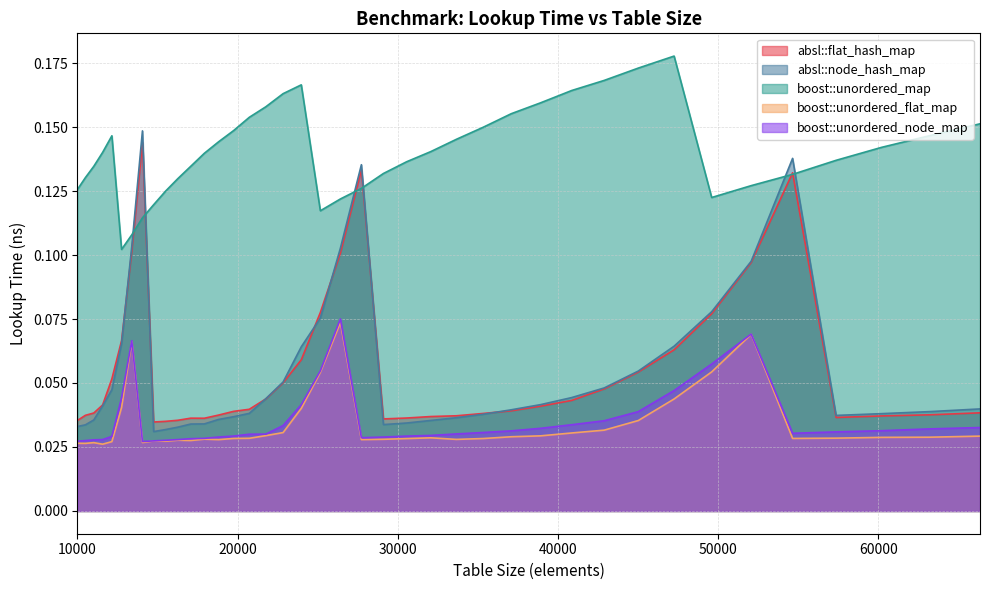

True or false: boost::unordered_flat_map and boost::unordered_map cross at least once.

False